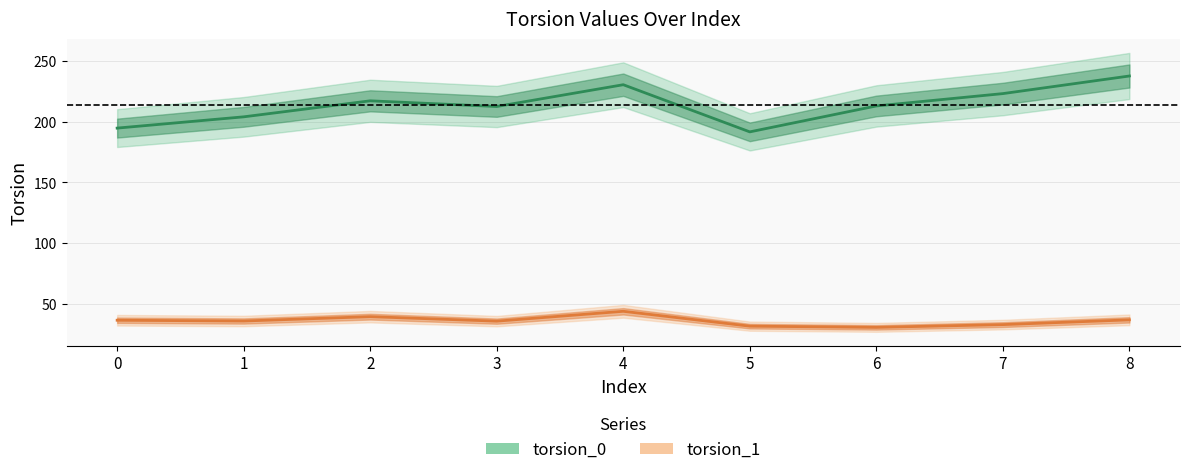

List the labels in order of torsion_0 value, largest first.

8, 4, 7, 2, 6, 3, 1, 0, 5